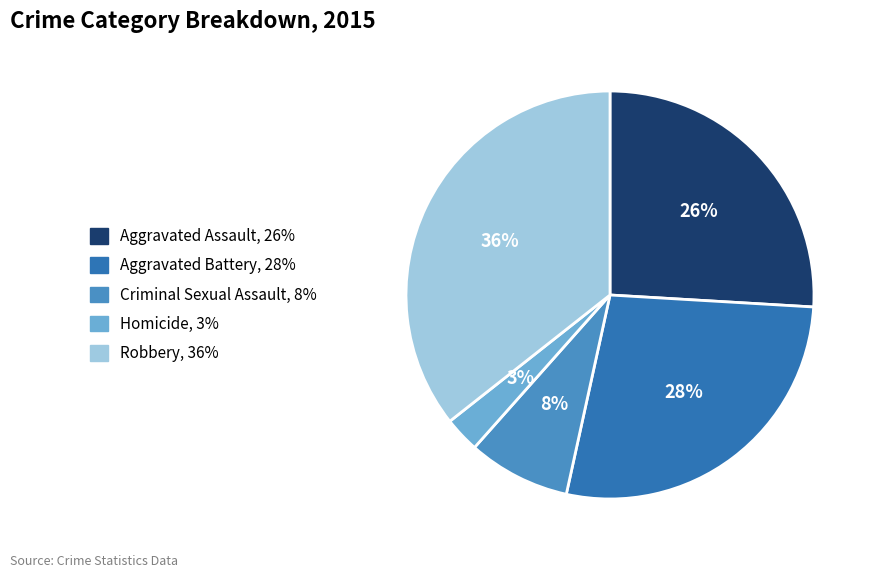

Do Criminal Sexual Assault and Homicide together represent more than half of the pie?

No